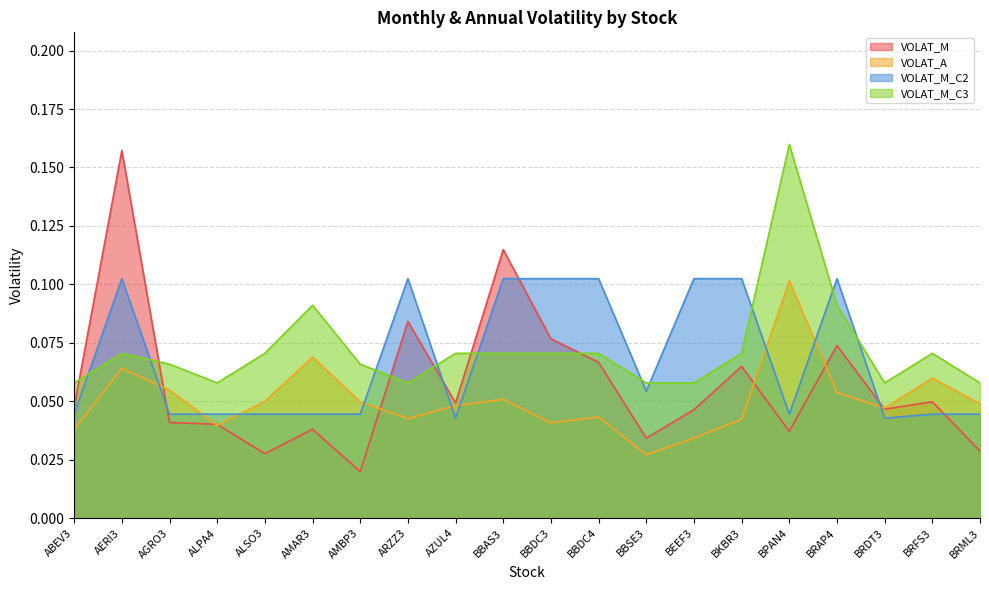

Between which two adjacent categories do VOLAT_M and VOLAT_M_C2 first intersect?

AERI3 and AGRO3